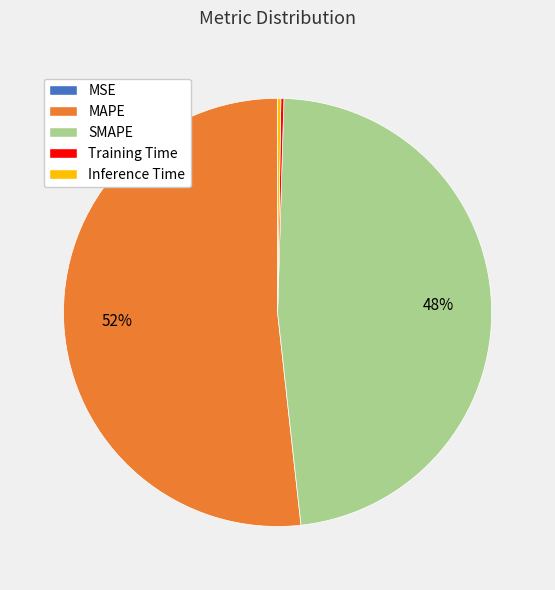

What is the majority slice?

MAPE